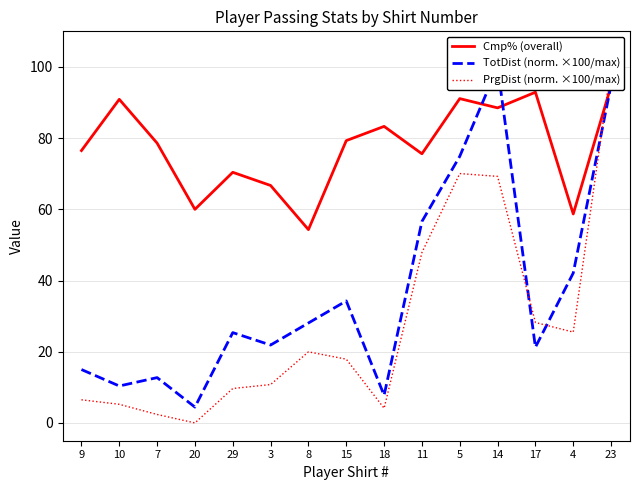

Is it true that PrgDist (norm. ×100/max) equals 15.3 at 3?

False